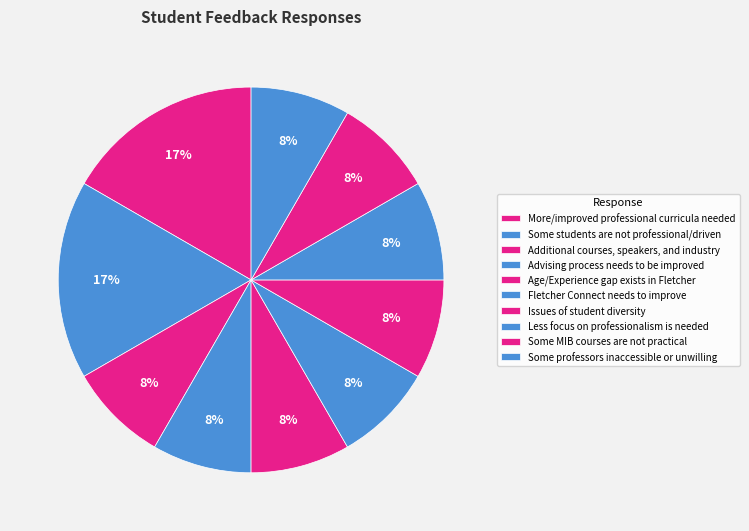

Count the number of slices in the pie.

10